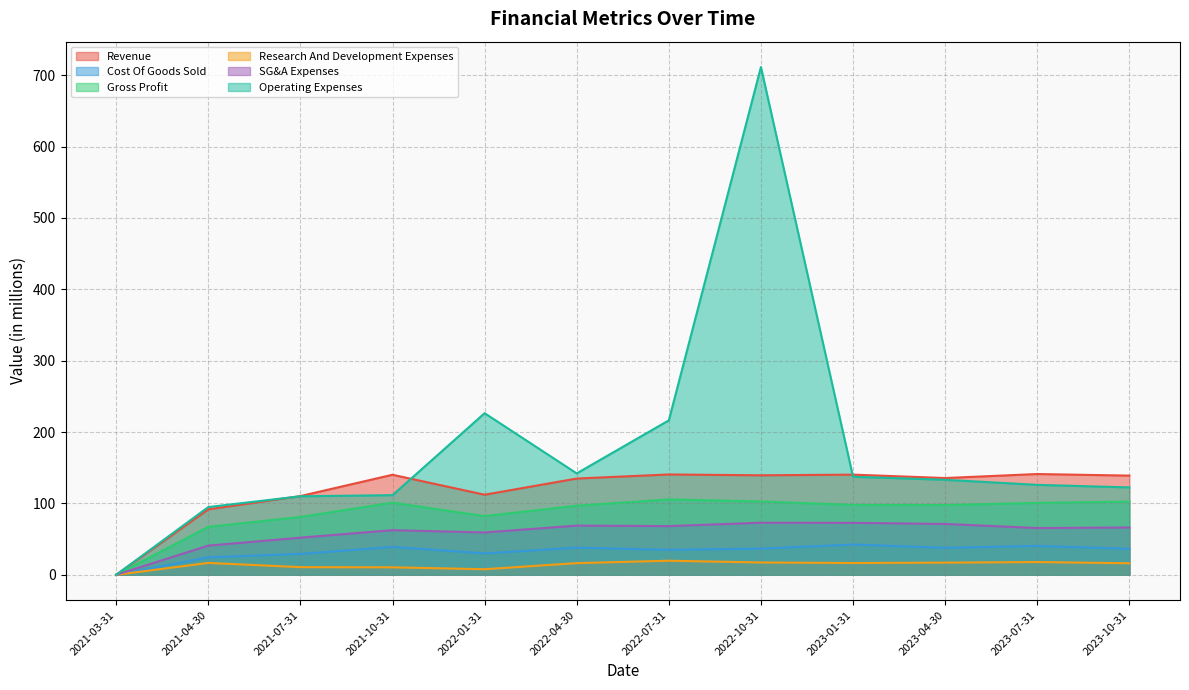

What is the sum of the Research And Development Expenses values at 2021-07-31 and 2021-10-31?

21.2